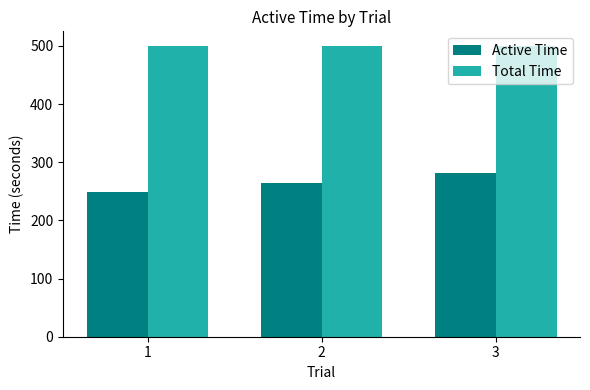

Does the chart contain any negative values?

No